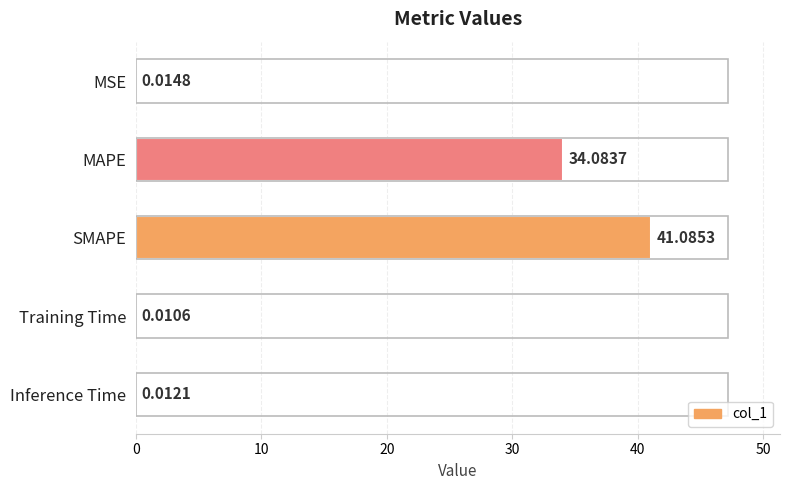

Which category has the highest value across all series?

SMAPE